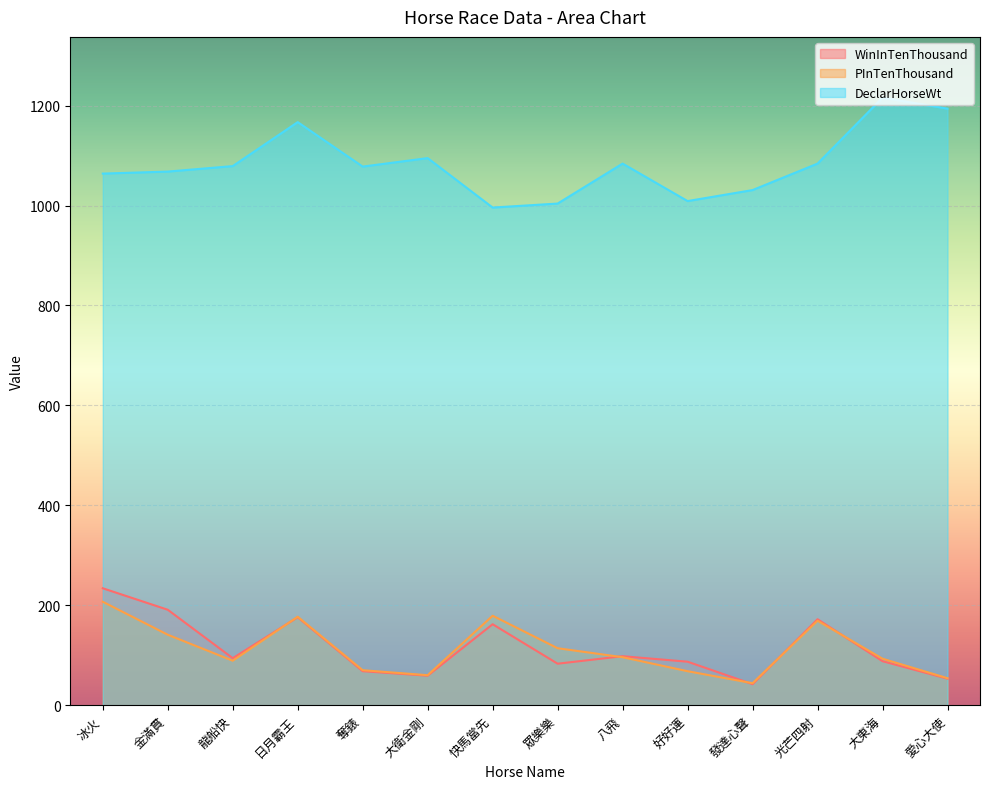

Reading right to left, what are all the values shown in this chart?

WinInTenThousand: 愛心大使=53	大東海=88	光芒四射=172	發達心聲=42	好好運=87	八飛=98	眾樂樂=83	快馬當先=162	大衛金剛=59	奪錶=68	日月霸王=176	龍船快=94	金滿貫=191	冰火=234
PInTenThousand: 愛心大使=54	大東海=93	光芒四射=169	發達心聲=44	好好運=68	八飛=96	眾樂樂=114	快馬當先=179	大衛金剛=60	奪錶=70	日月霸王=177	龍船快=89	金滿貫=141	冰火=207
DeclarHorseWt: 愛心大使=1194	大東海=1216	光芒四射=1084	發達心聲=1031	好好運=1009	八飛=1084	眾樂樂=1004	快馬當先=996	大衛金剛=1095	奪錶=1078	日月霸王=1167	龍船快=1079	金滿貫=1068	冰火=1064